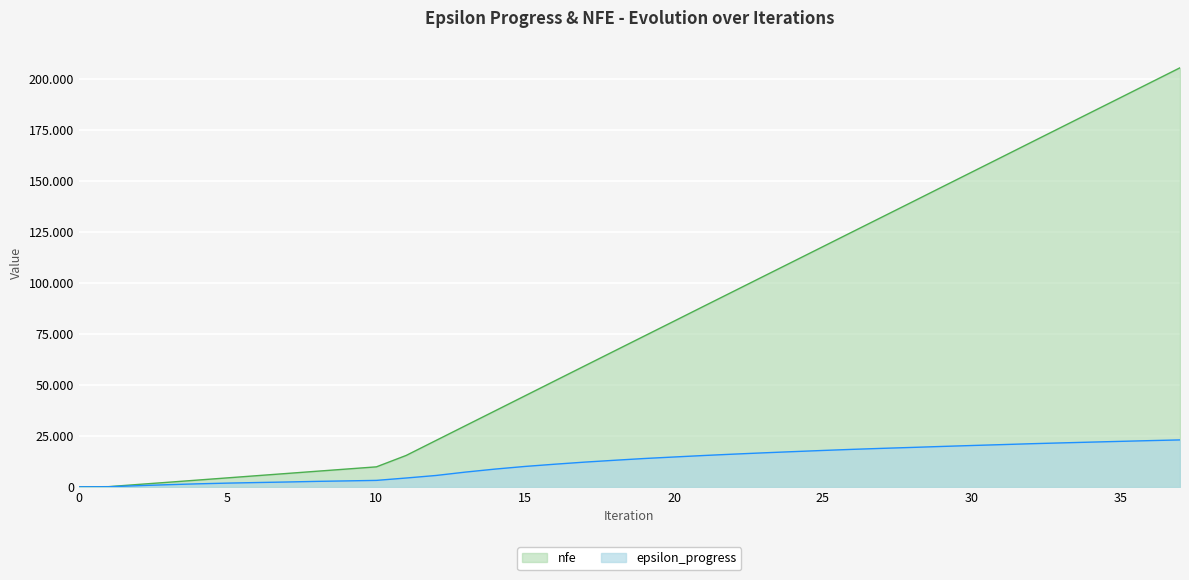

What are all the series names shown in the legend?

nfe, epsilon_progress